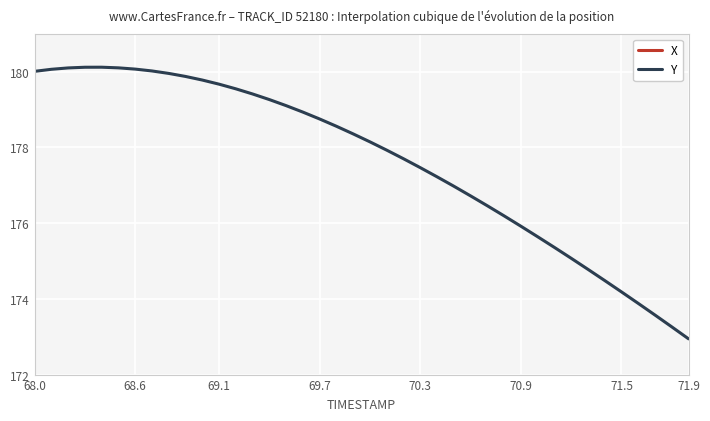

At which label does Y first exceed 178?

68.0